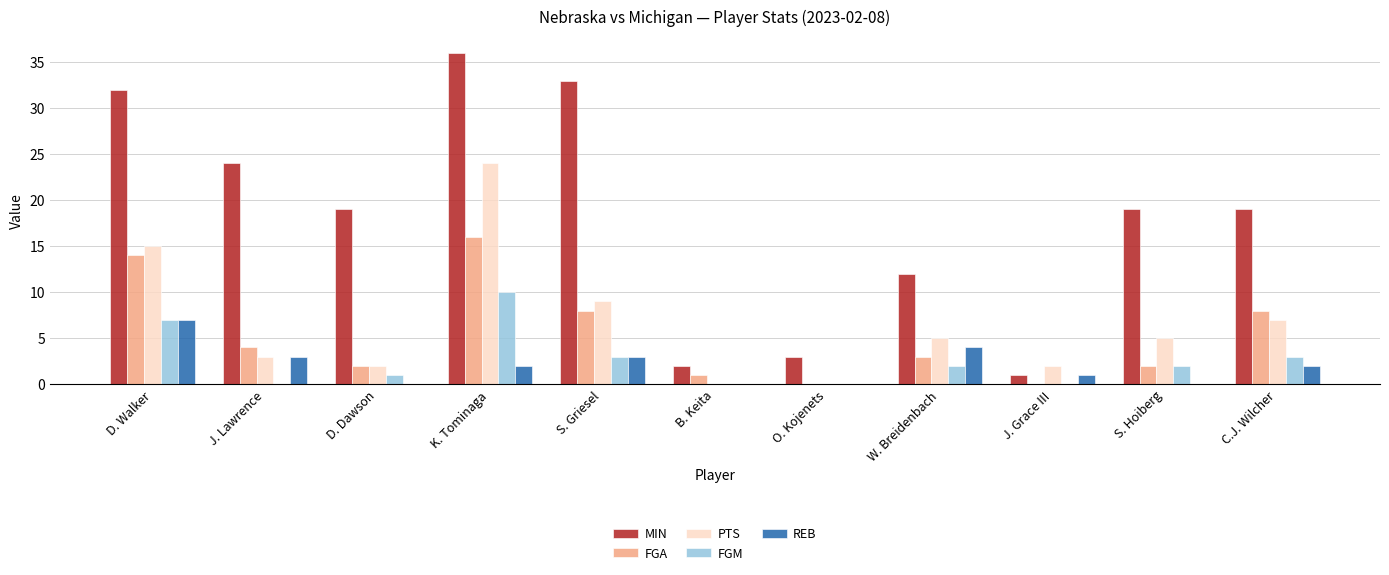

At which category is the sum across all series the highest?

K. Tominaga